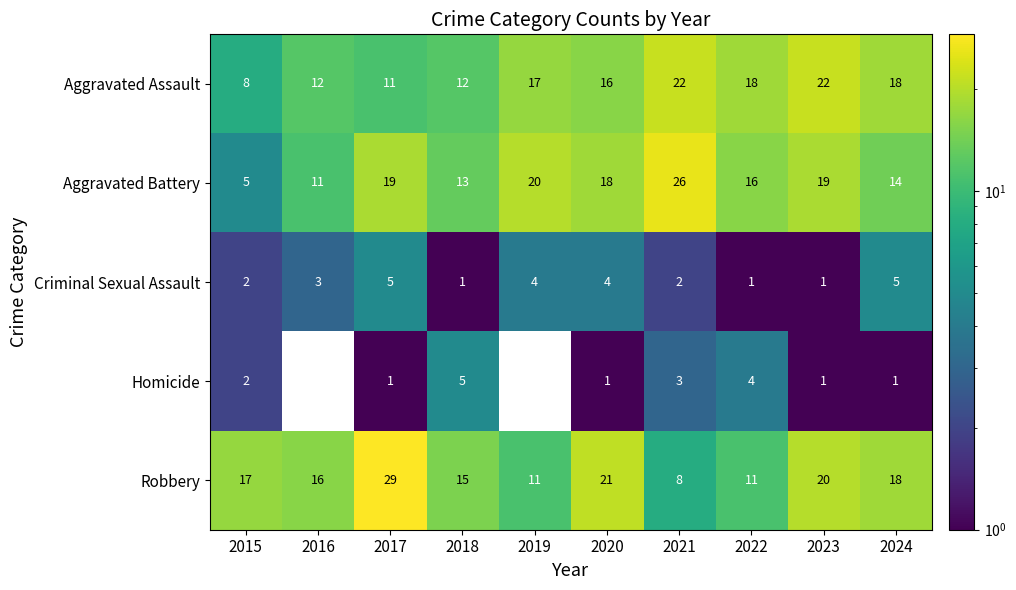

The value of Homicide at 2015 is 1.1. True or false?

False